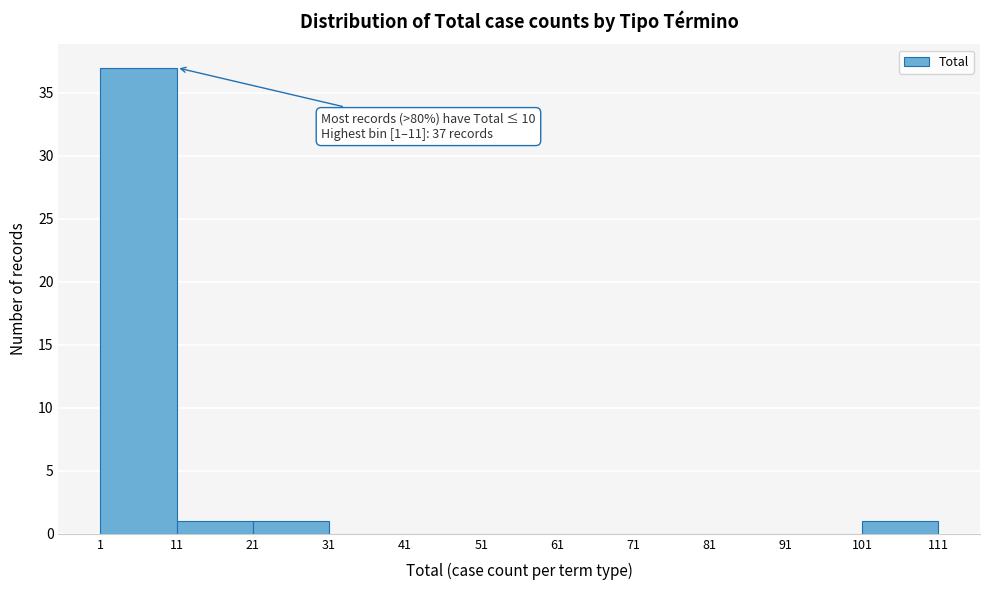

Which range on the x-axis has the tallest bar?

1 to 11